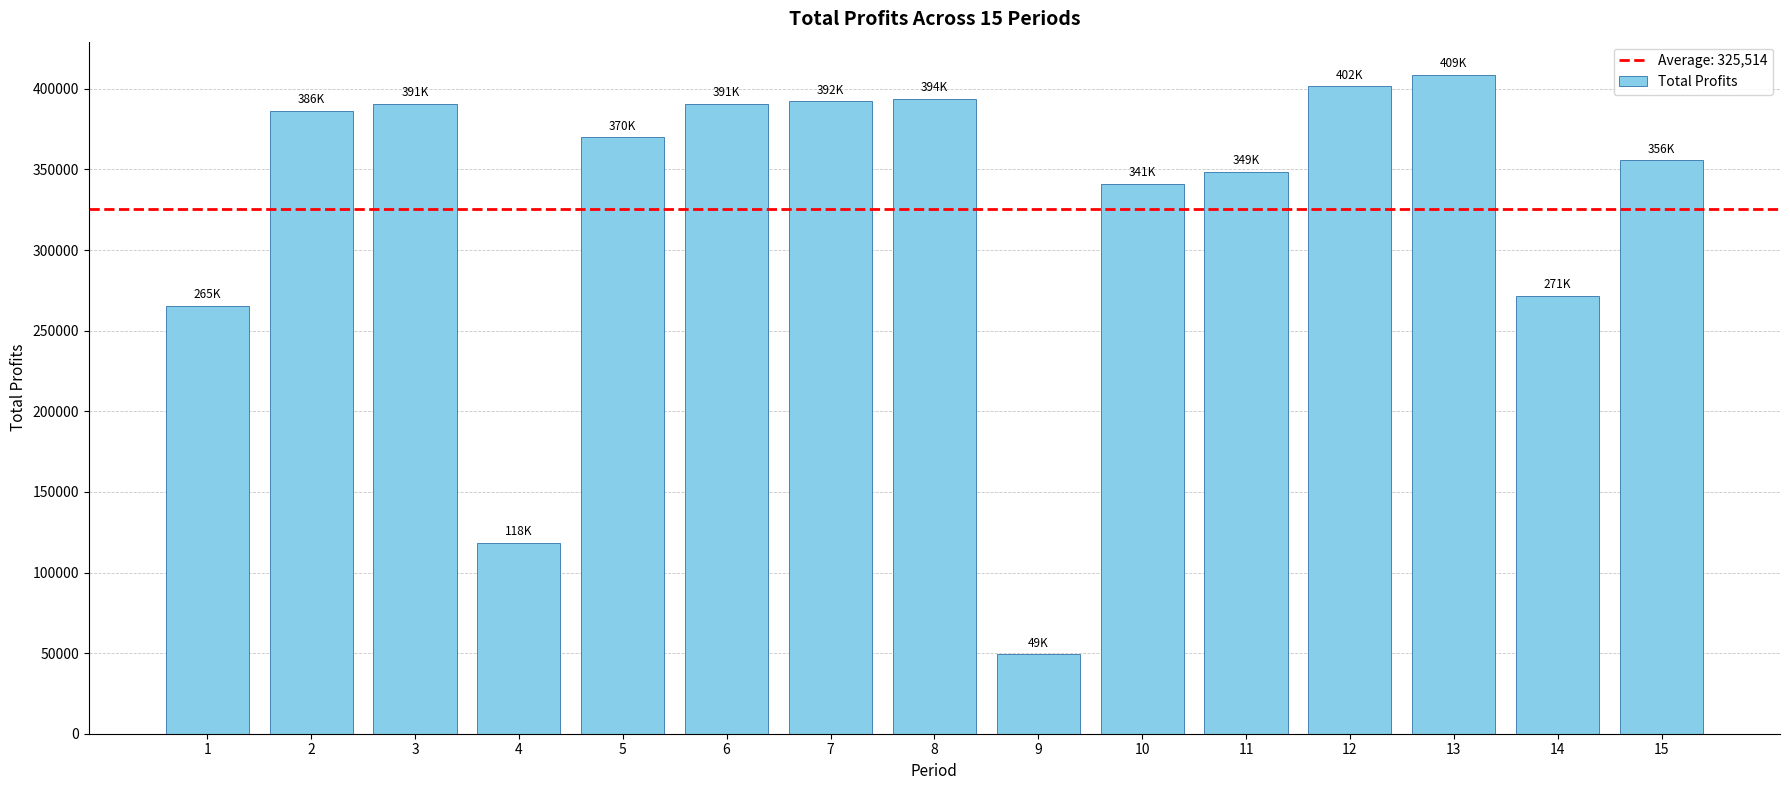

Is it true that the value at 8 is 516731.4?

False